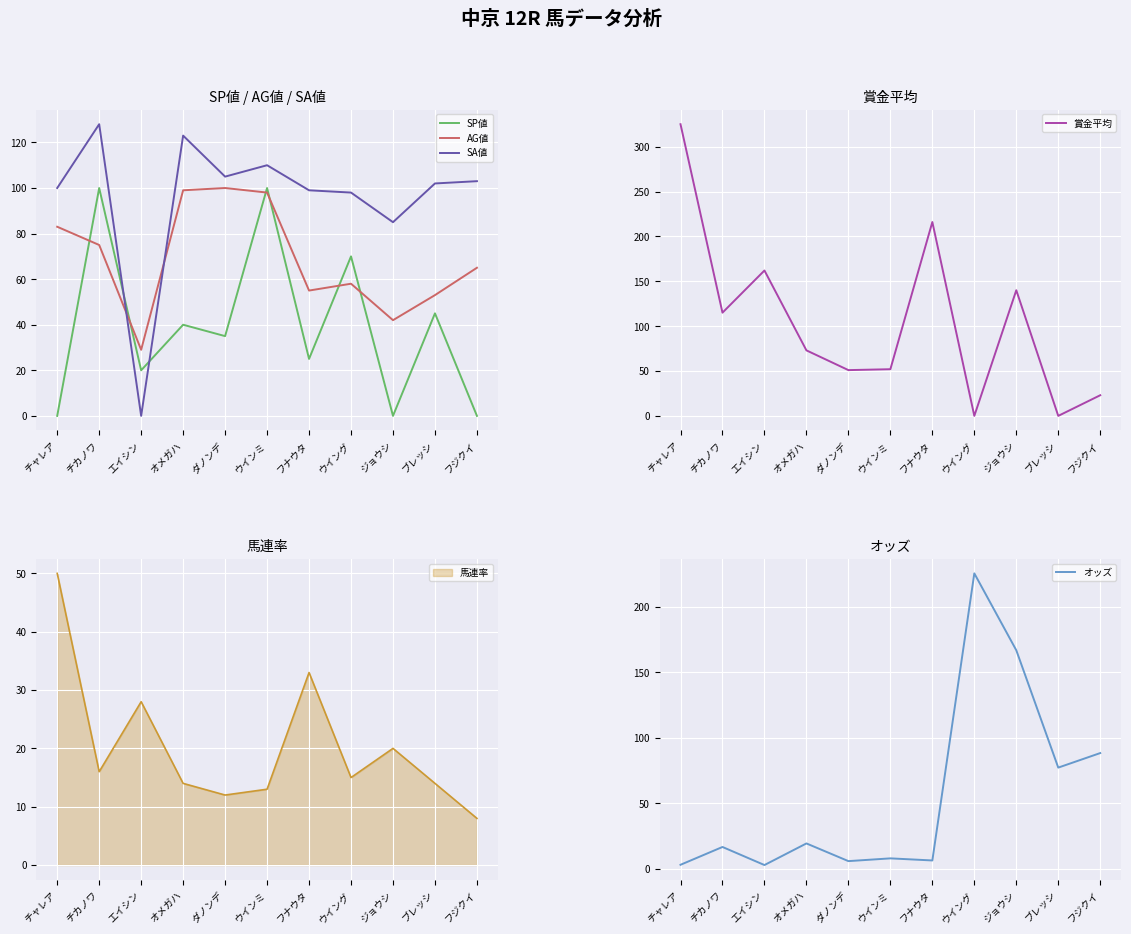

What is the label of the 2nd point from the left?

チカノワ